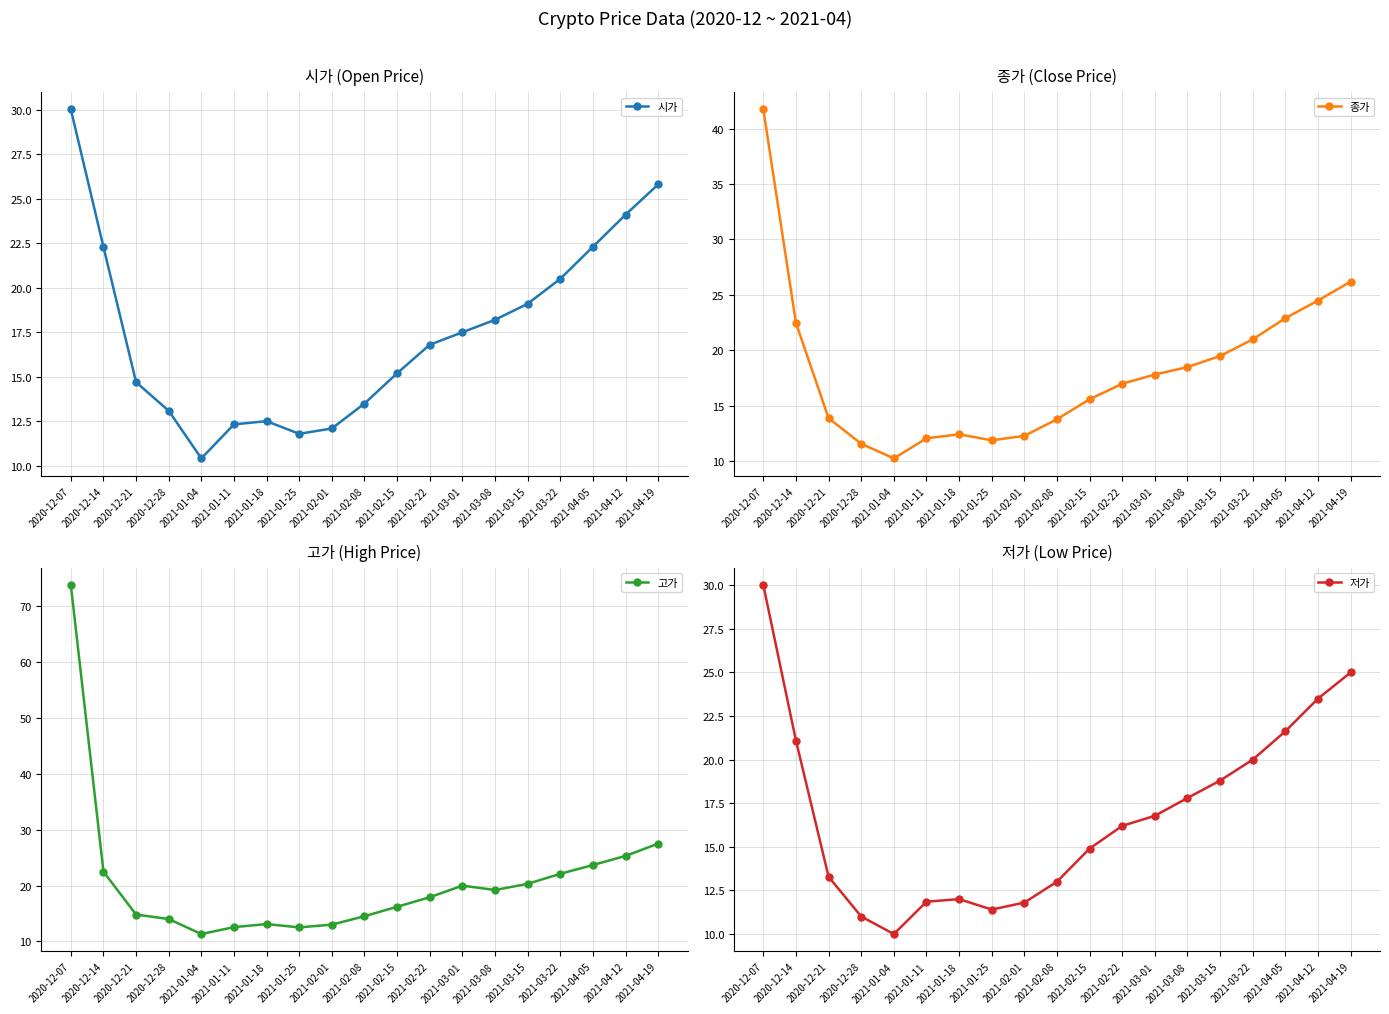

What is the average value of the 종가 series?

18.2